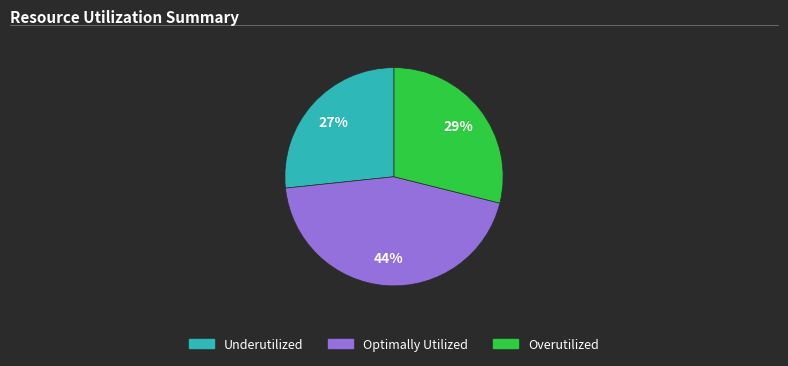

Does any single category account for the majority?

No